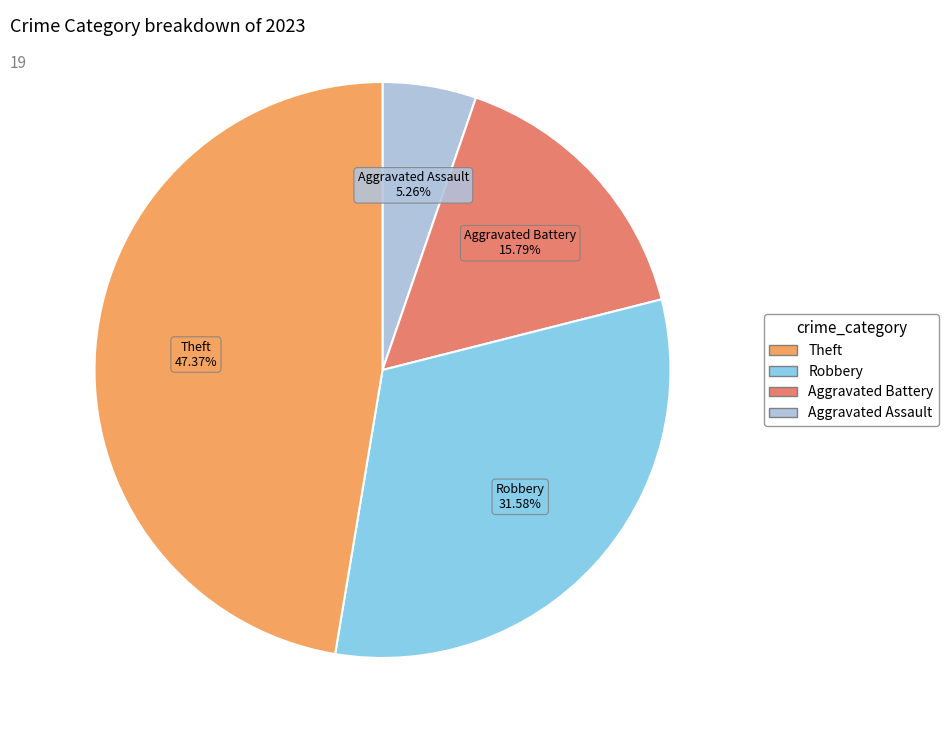

Count the number of slices in the pie.

4